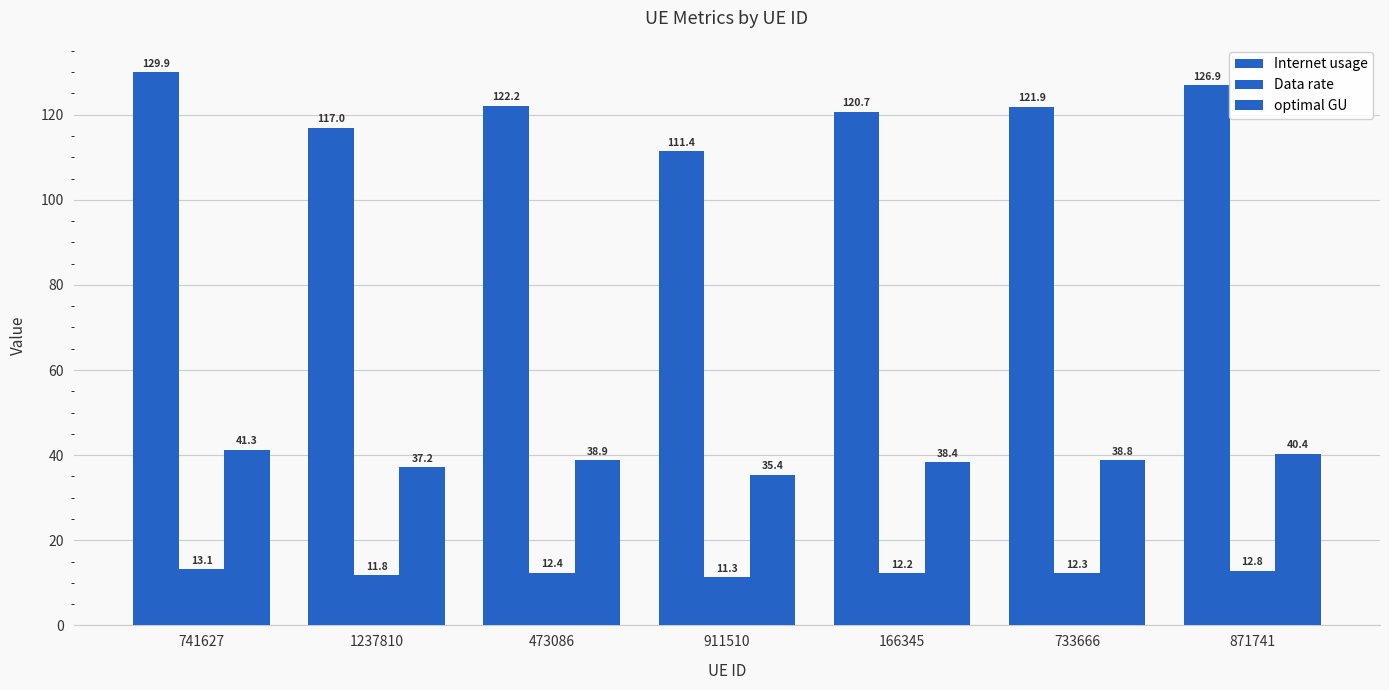

Does the chart contain any negative values?

No